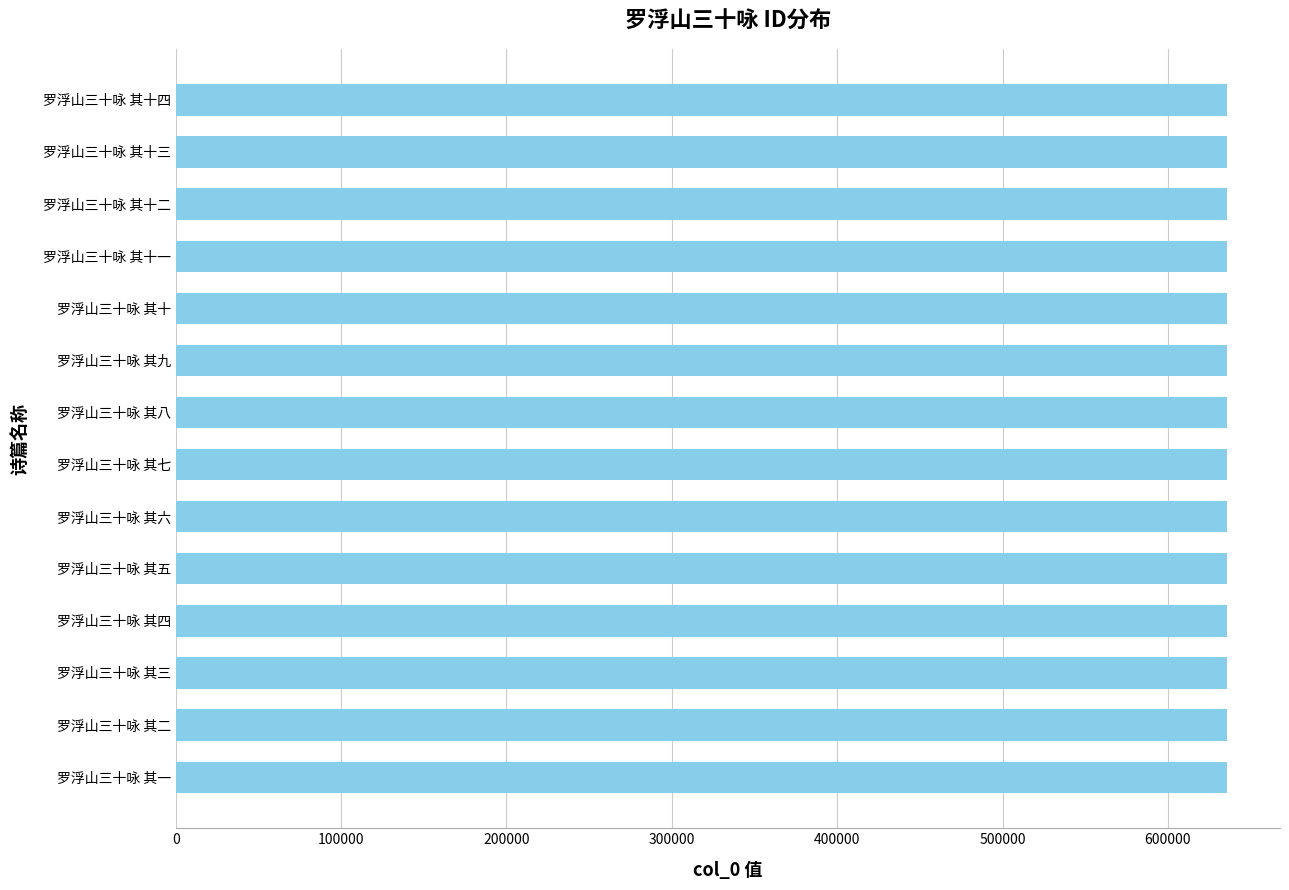

Are the bars grouped side by side (vs. stacked)?

No